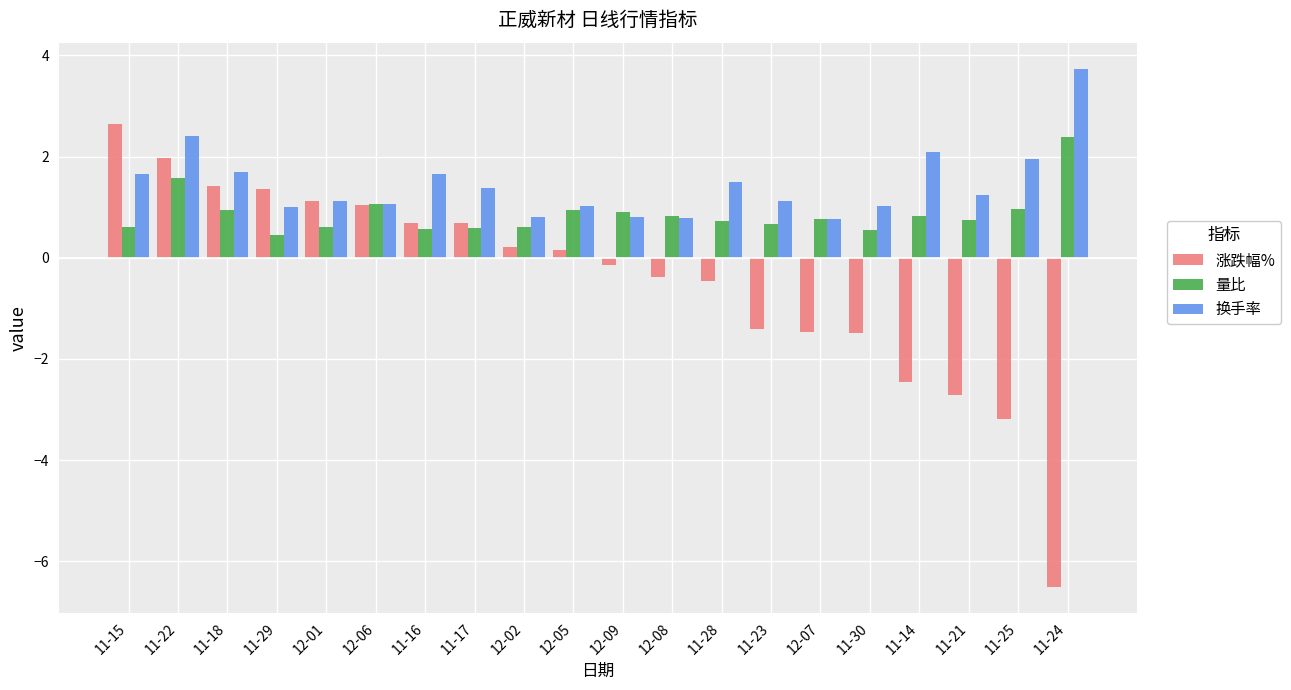

Which category has the highest value in the 换手率 series?

11-24